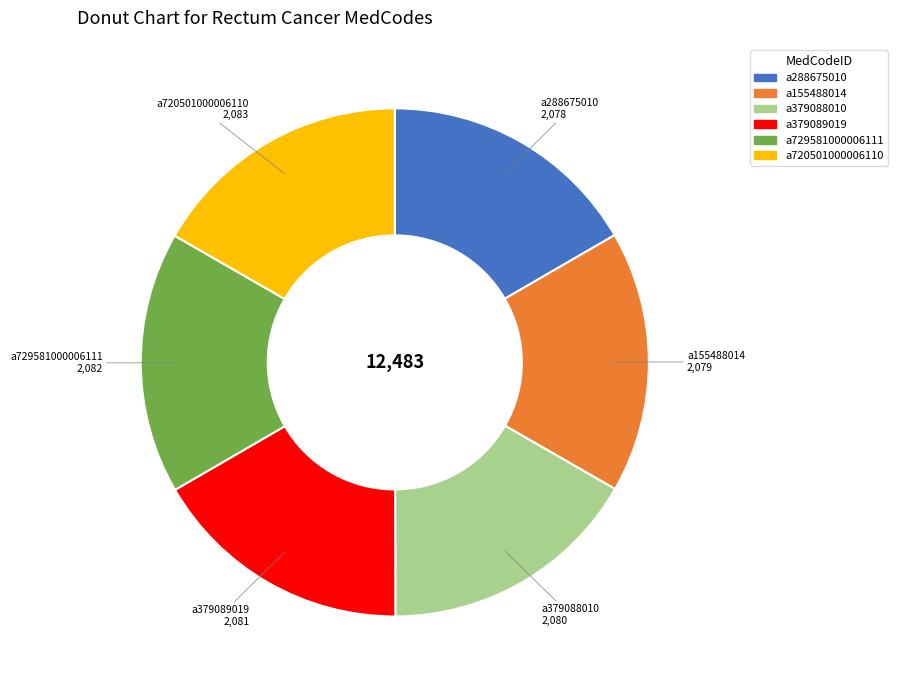

What is the ratio of the value at a379089019 to the value at a729581000006111?

1.0